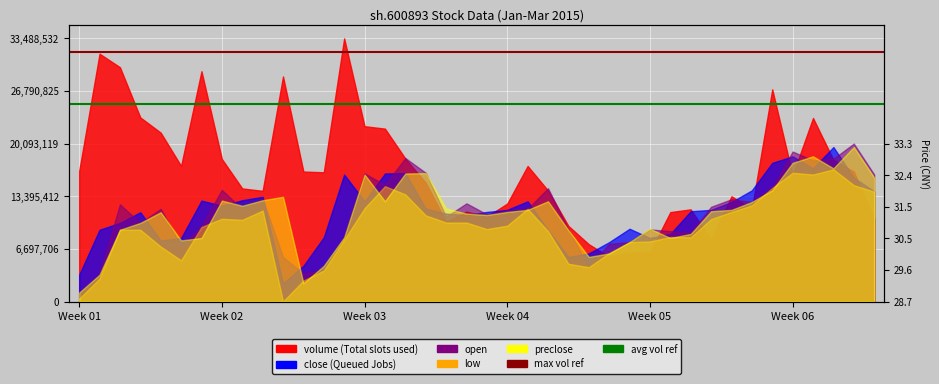

What is the sum of all max volume ref values?

63628210.8